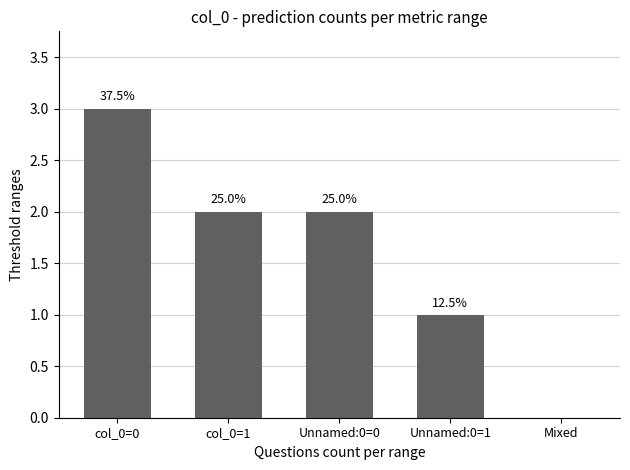

At which category does the chart reach its peak across all series?

col_0=0